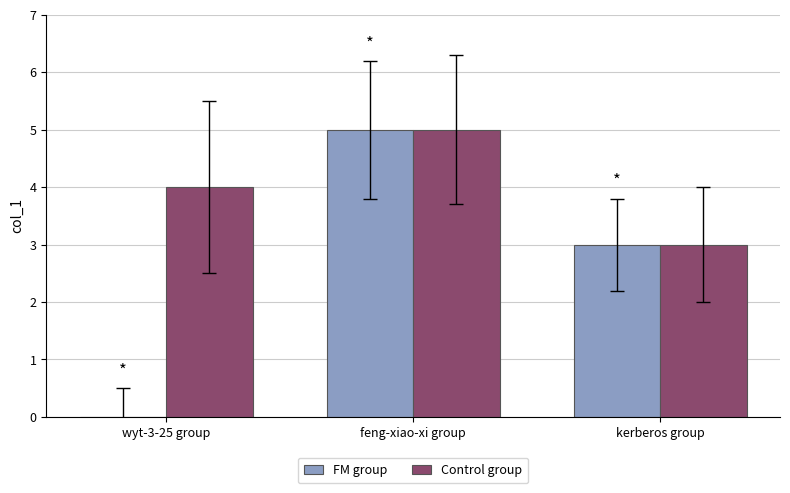

How many groups of bars are there?

3